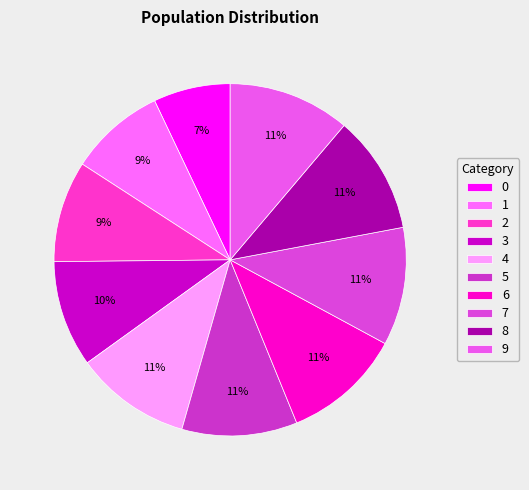

Is it true that 5 is 11% of the pie?

True